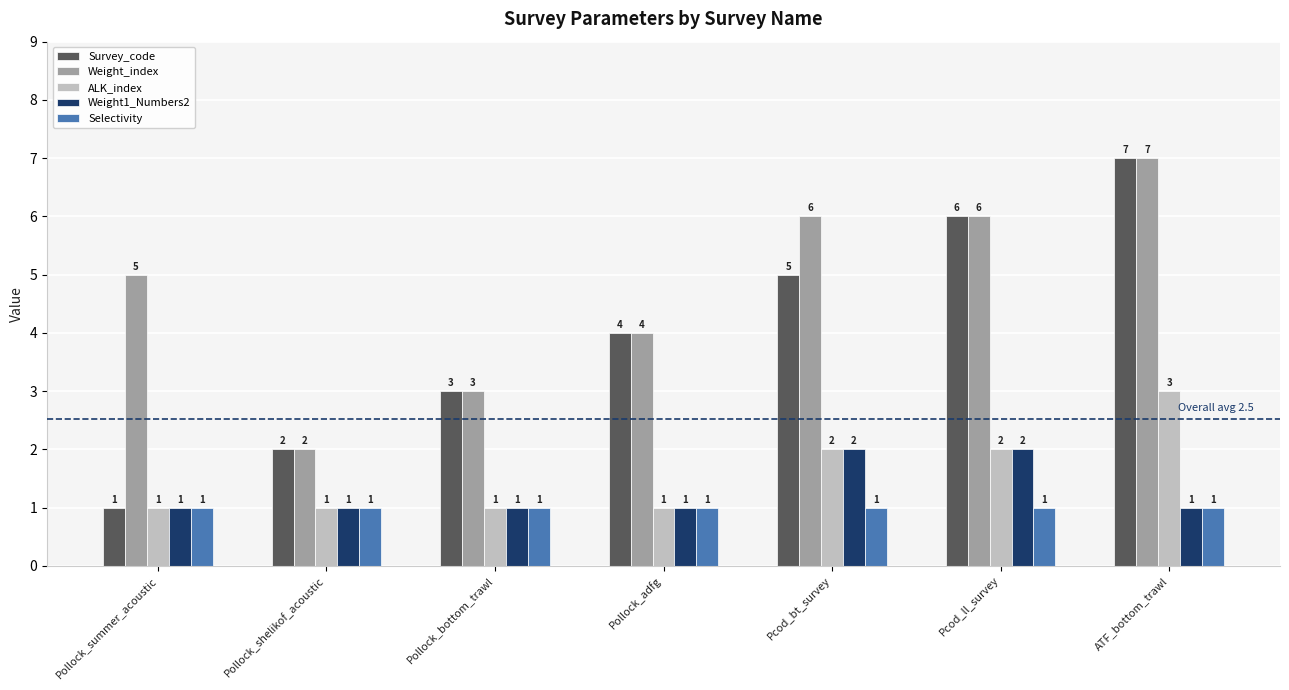

How many values in the Weight_index series are below 5?

3